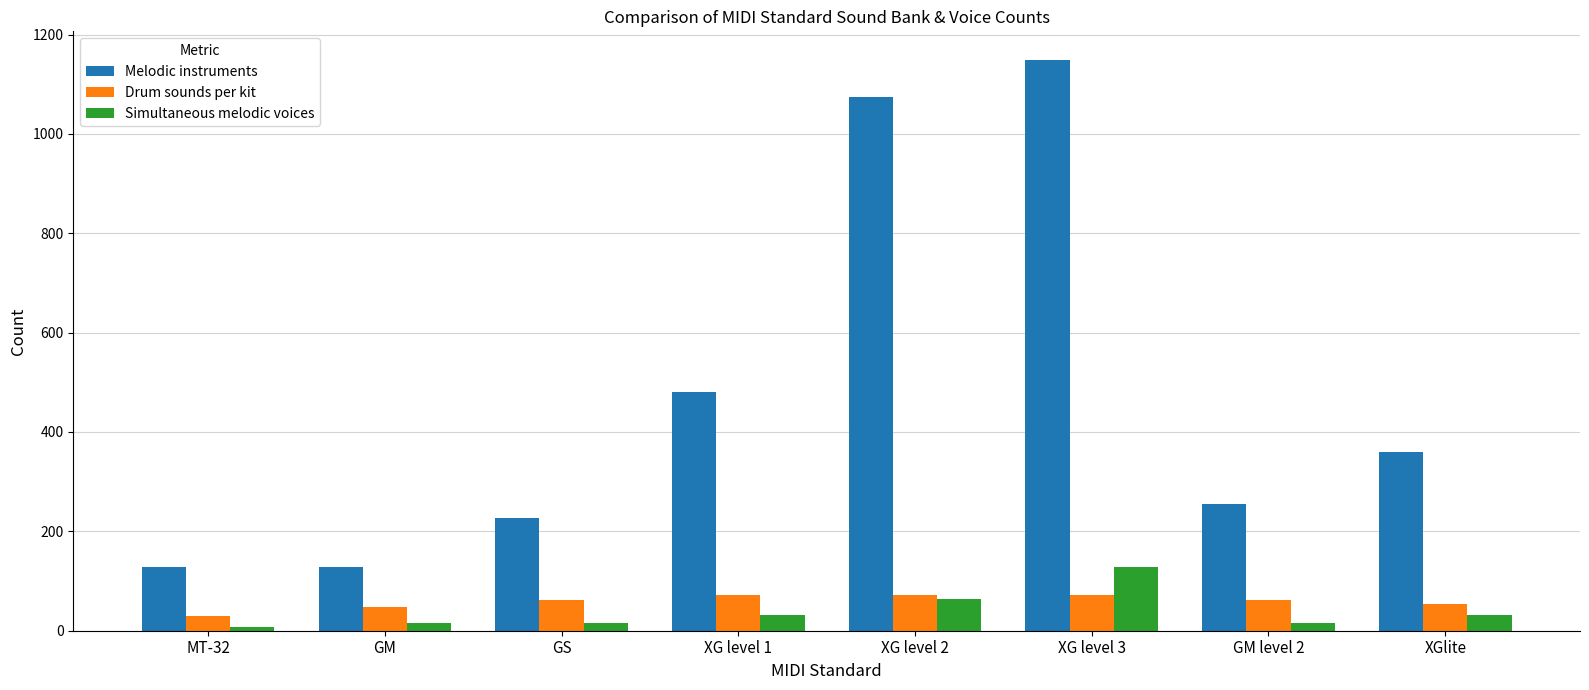

What is the label of the 4th bar from the left?

XG level 1